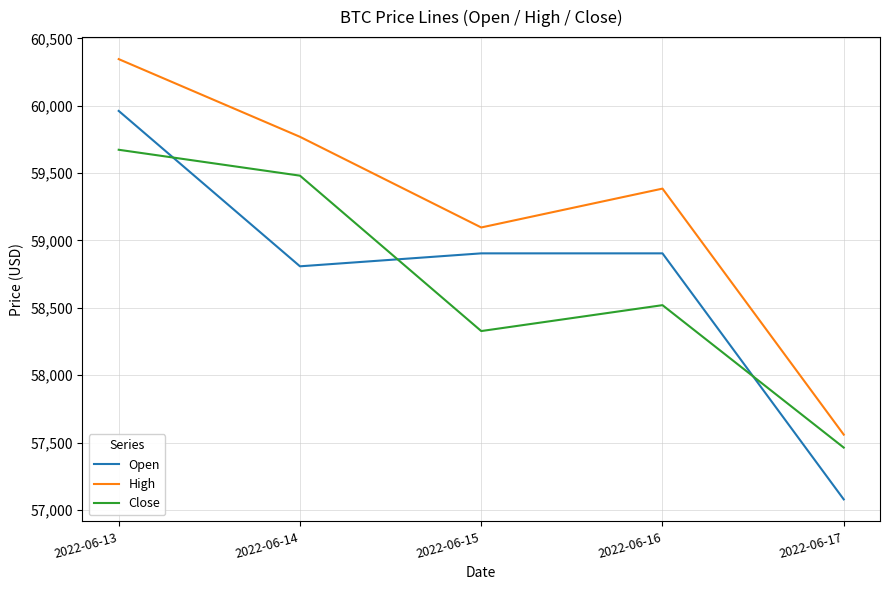

What is the spread (max minus min) of values at 2022-06-16?

864.8